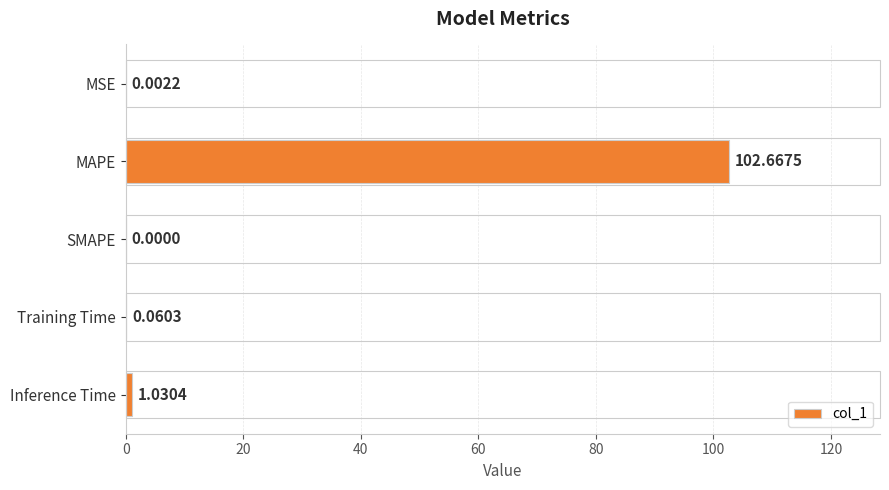

Which label corresponds to the largest value in the chart?

MAPE